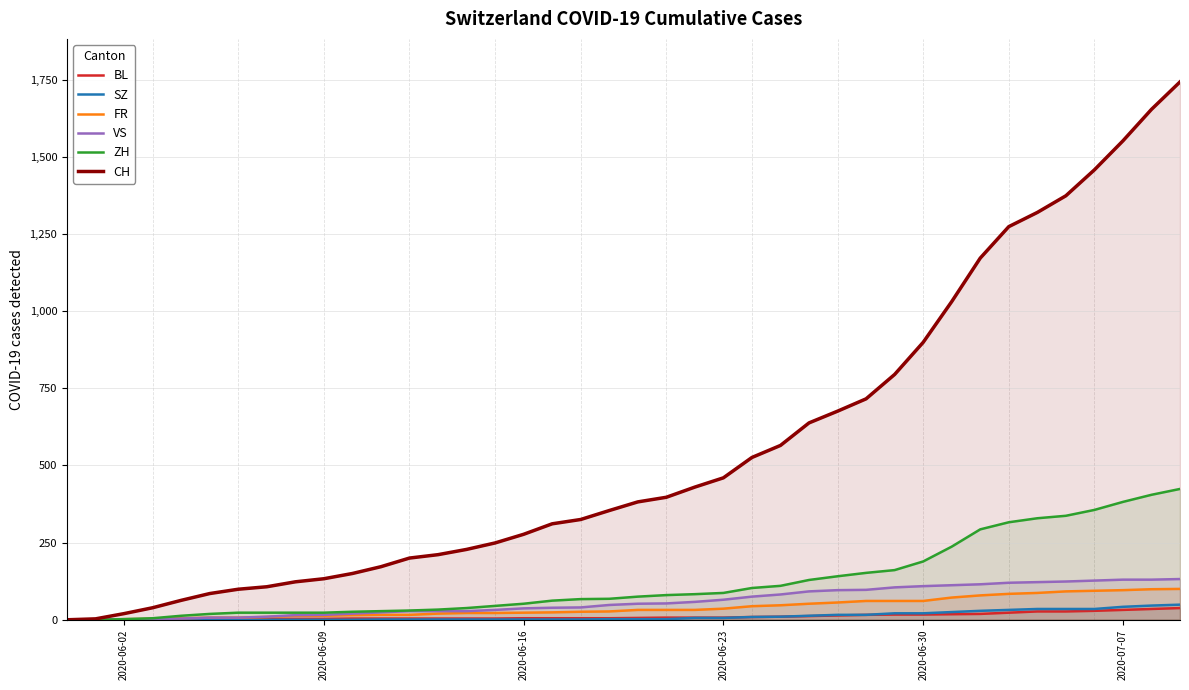

How many categories are shown in the chart?

40